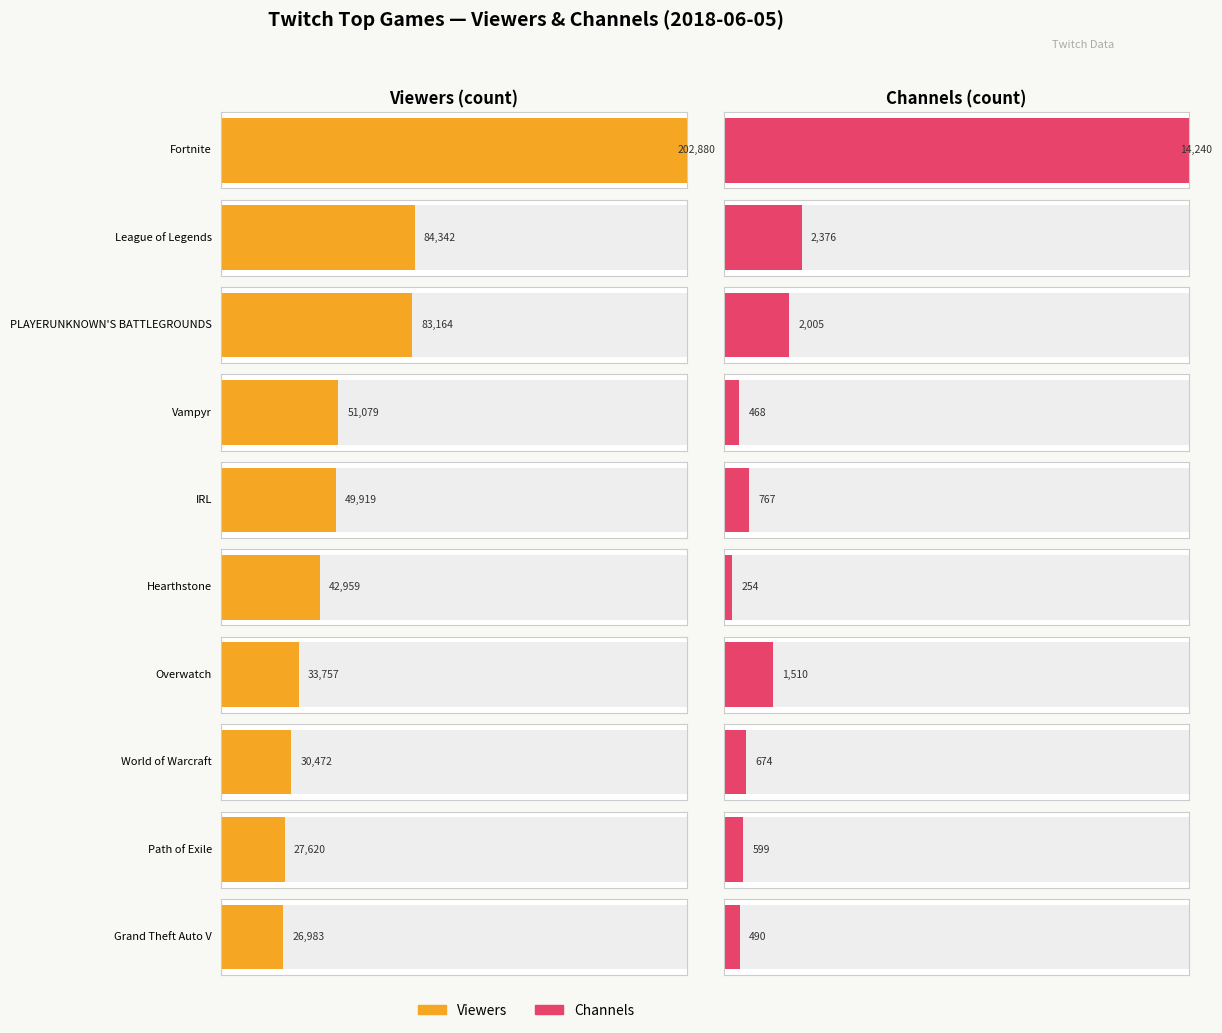

What is the value of the Viewers bar at the 5th from the left?

49919